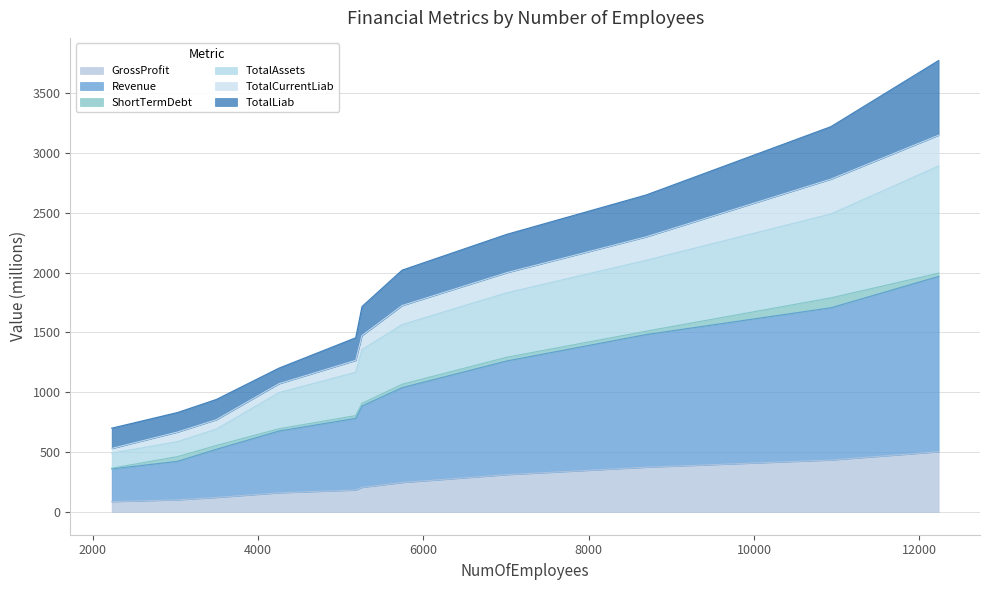

Which has a higher value, 8694 or 2227?

8694